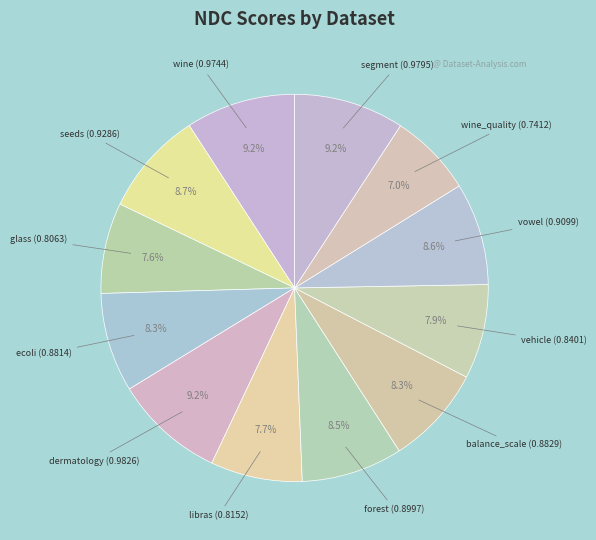

What is the largest slice in the pie chart?

dermatology